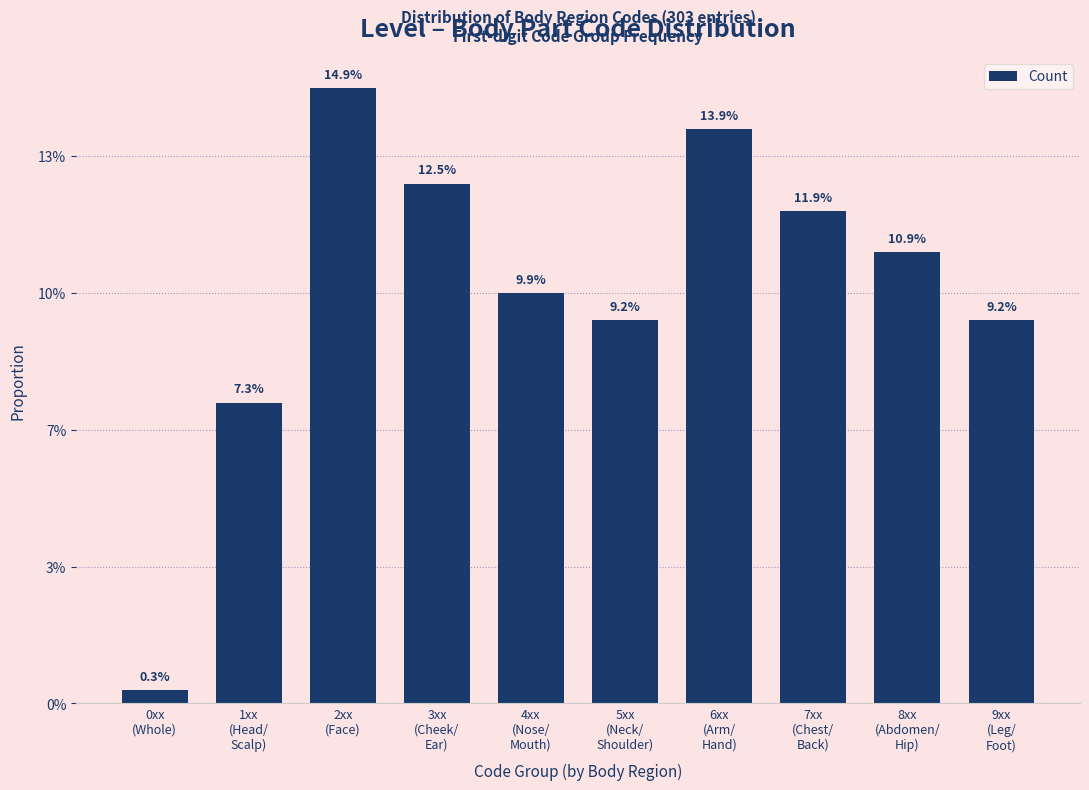

Does the chart contain any negative values?

No